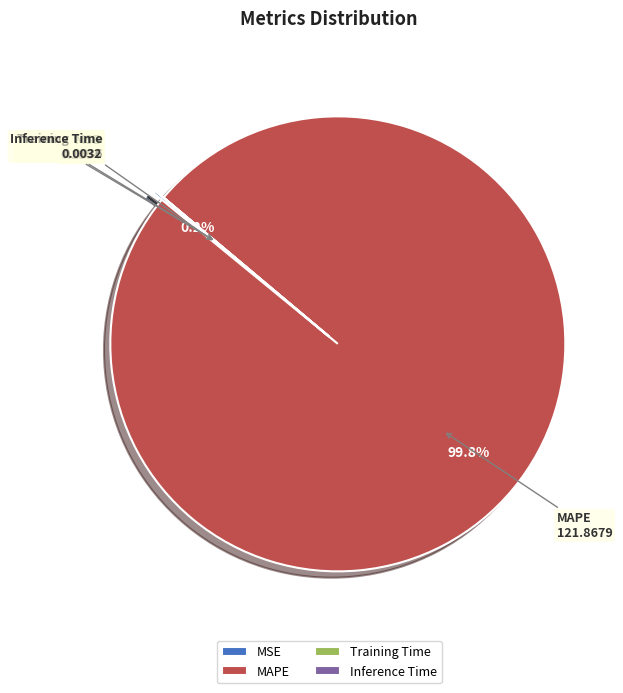

Which category has the biggest portion of the pie?

MAPE